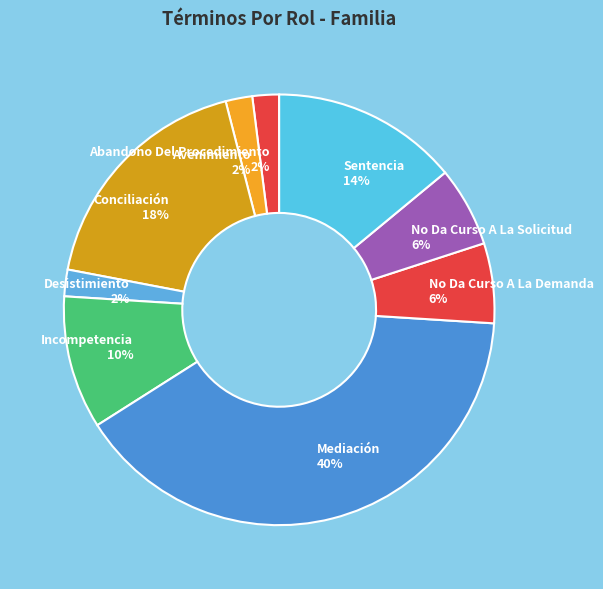

To the nearest percent, what is the combined percentage of Incompetencia and Conciliación?

28%